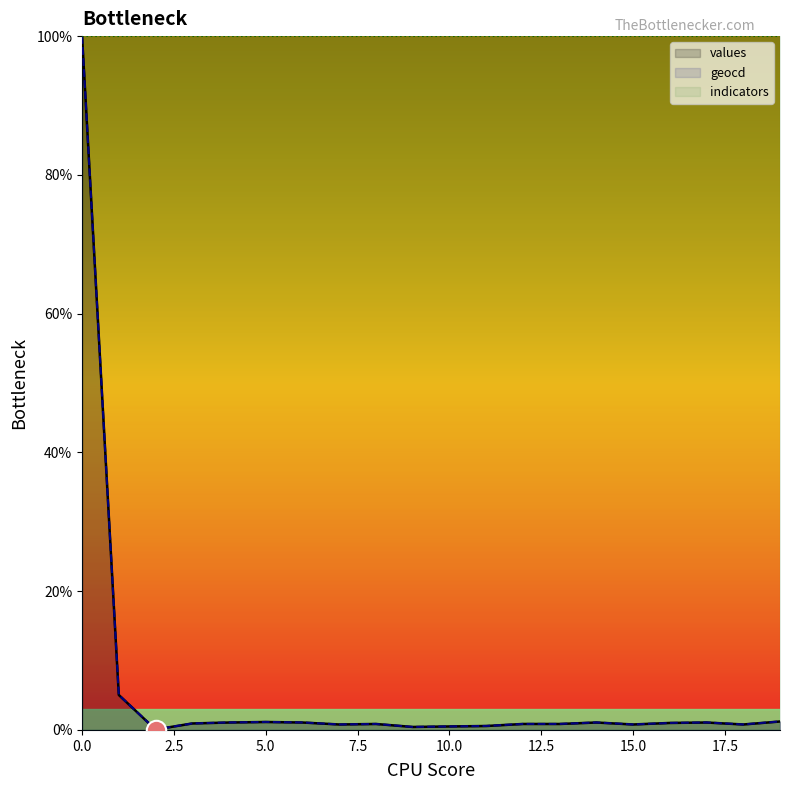

Is the value of geocd at 12 greater than the value of values at 6?

No